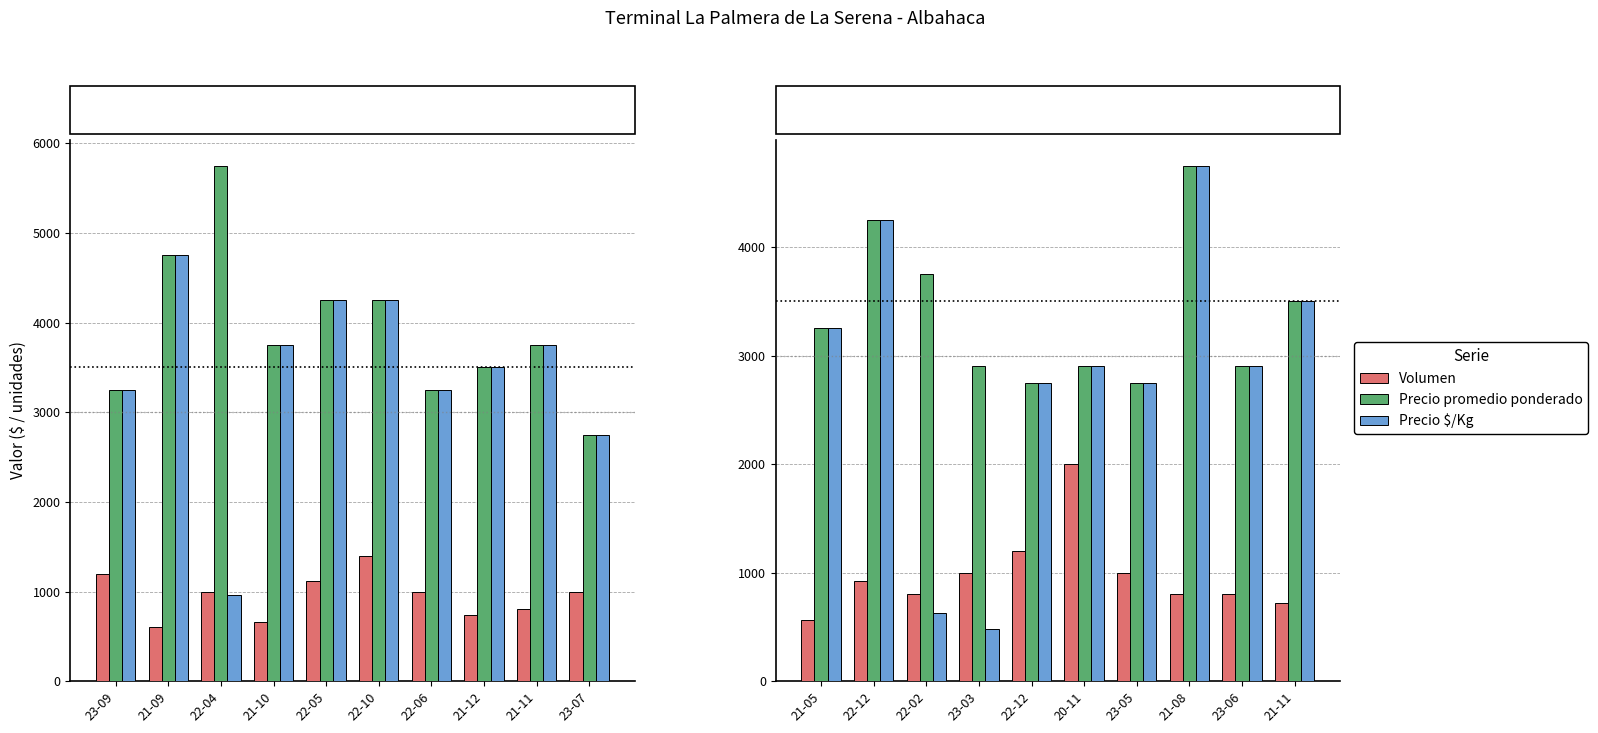

What are all the series names shown in the legend?

Volumen, Precio promedio ponderado, Precio $/Kg